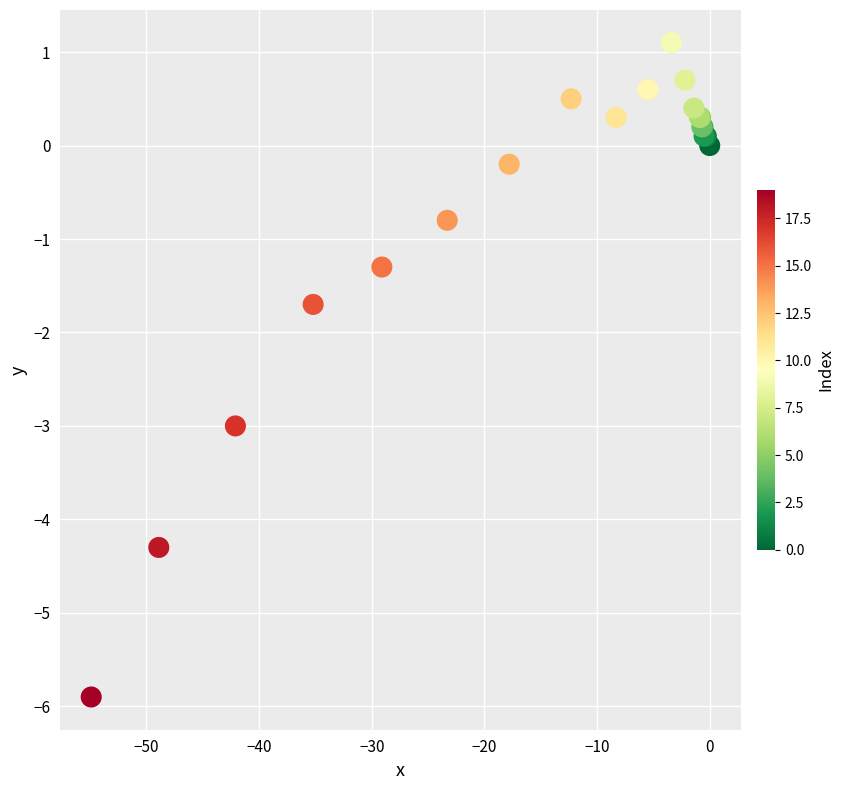

What Y value in the scatter plot is closest to -2?

-1.7